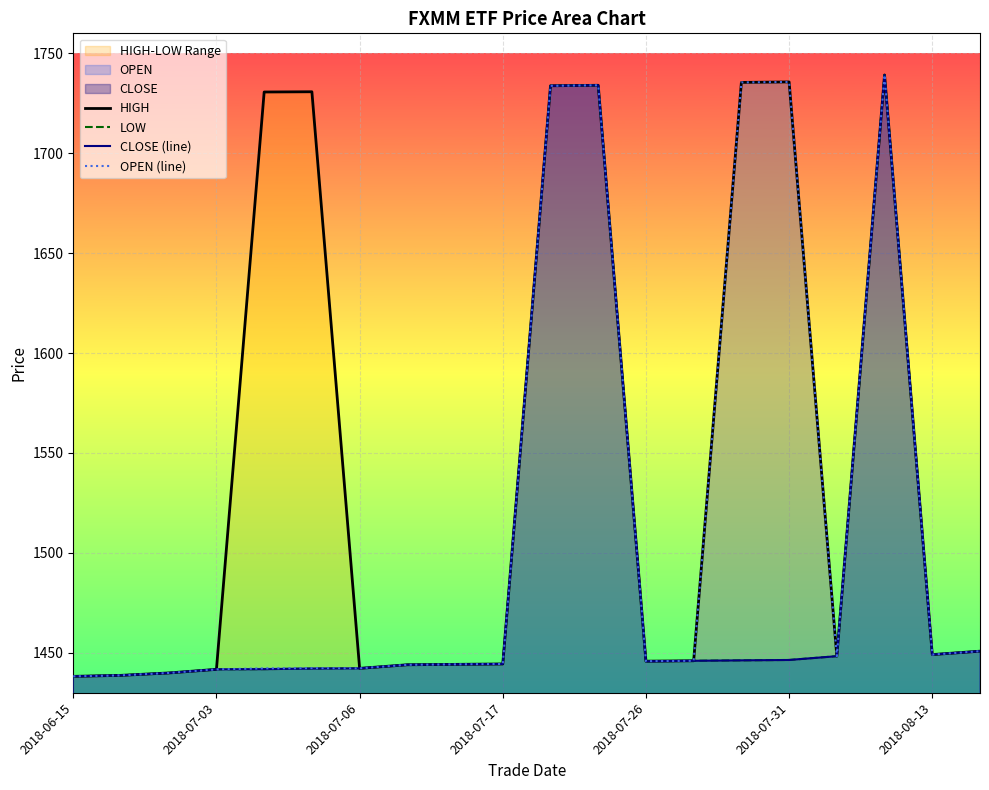

At which category is the sum across all series the highest?

17